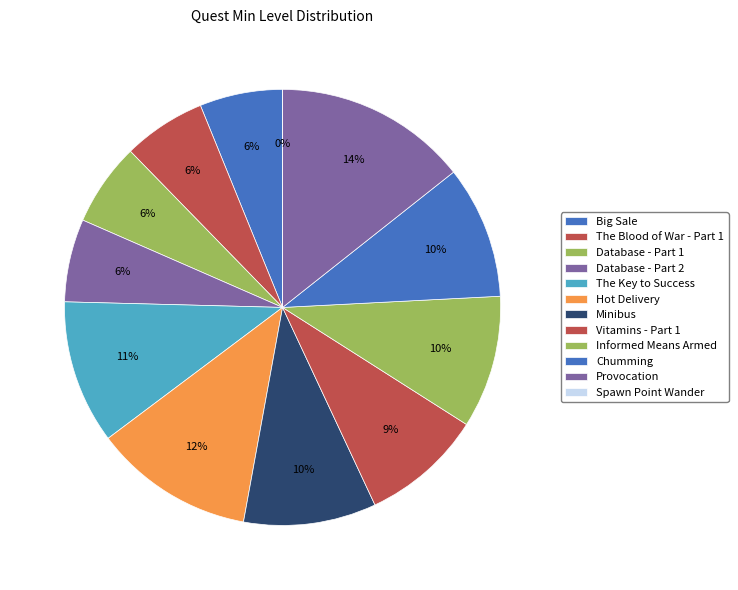

How many segments does this pie chart have?

12